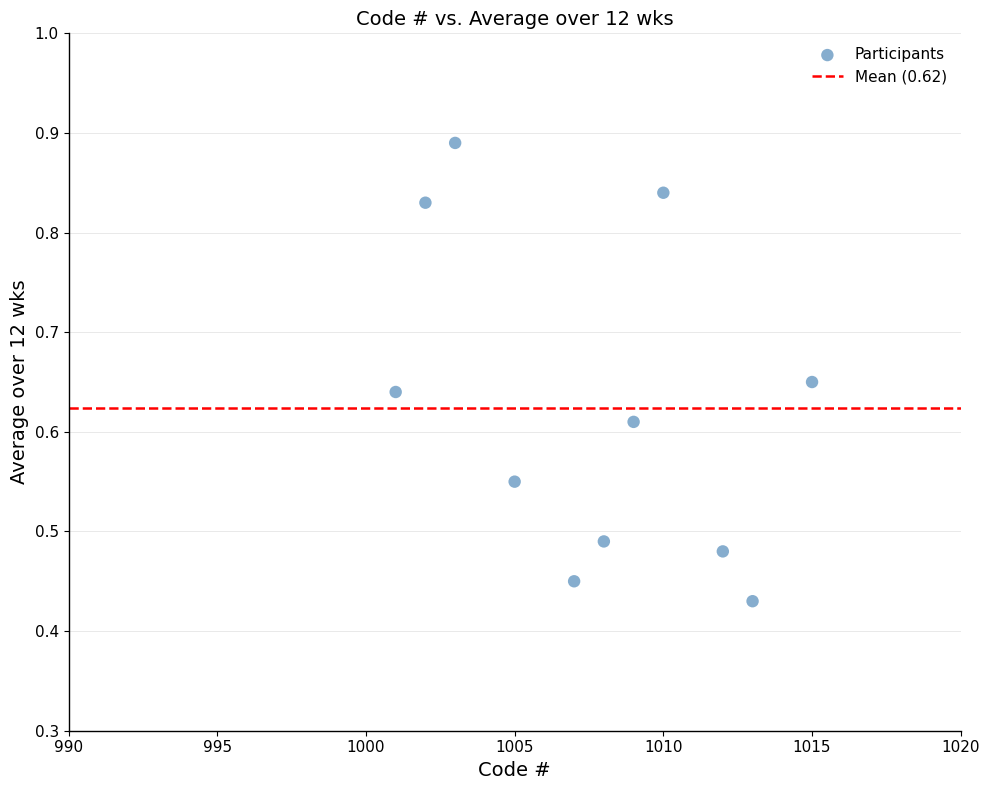

What is the range of X values (max minus min)?

14.0